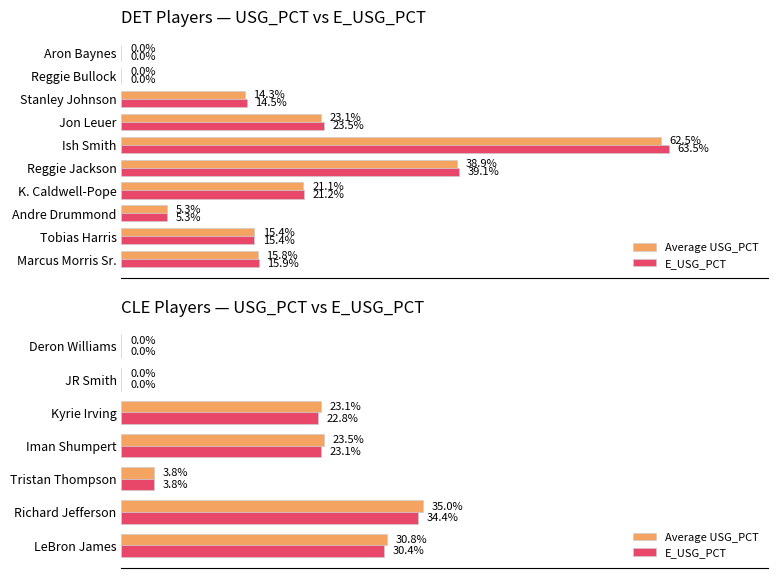

What are all the series names shown in the legend?

Average USG_PCT, E_USG_PCT